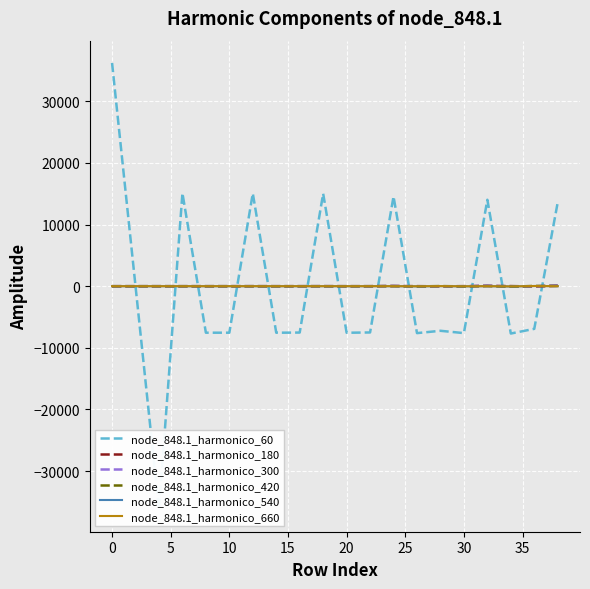

What is the smallest value displayed?

-36224.7